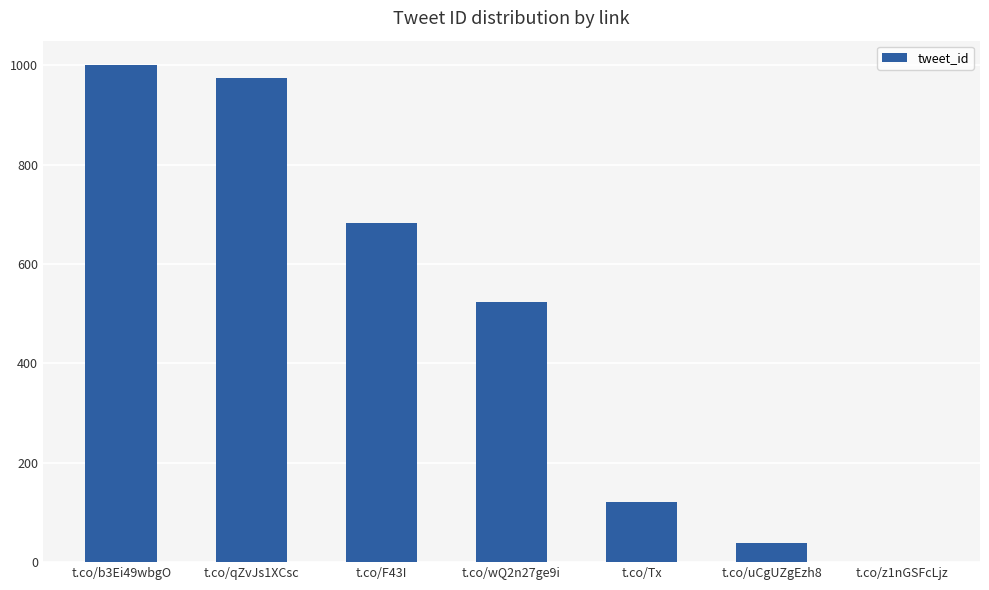

The value at t.co/qZvJs1XCsc is 975.5. True or false?

True